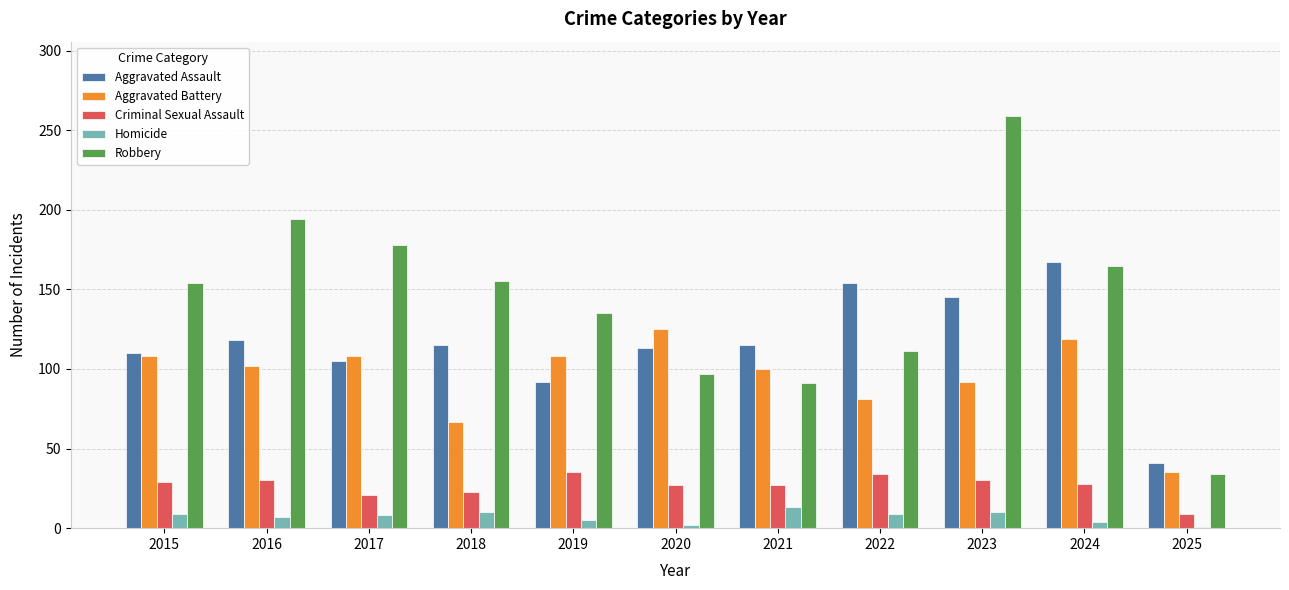

What is the total value across all series at 2017?

420